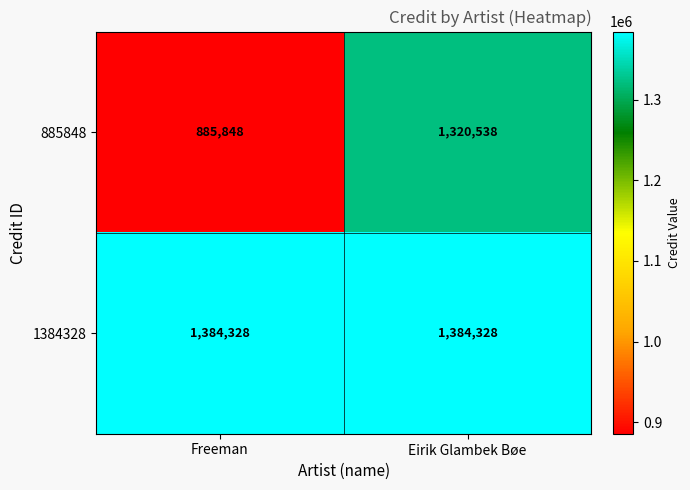

What is the approximate value of 885848 at Eirik Glambek Bøe, to the nearest 100?

1320500